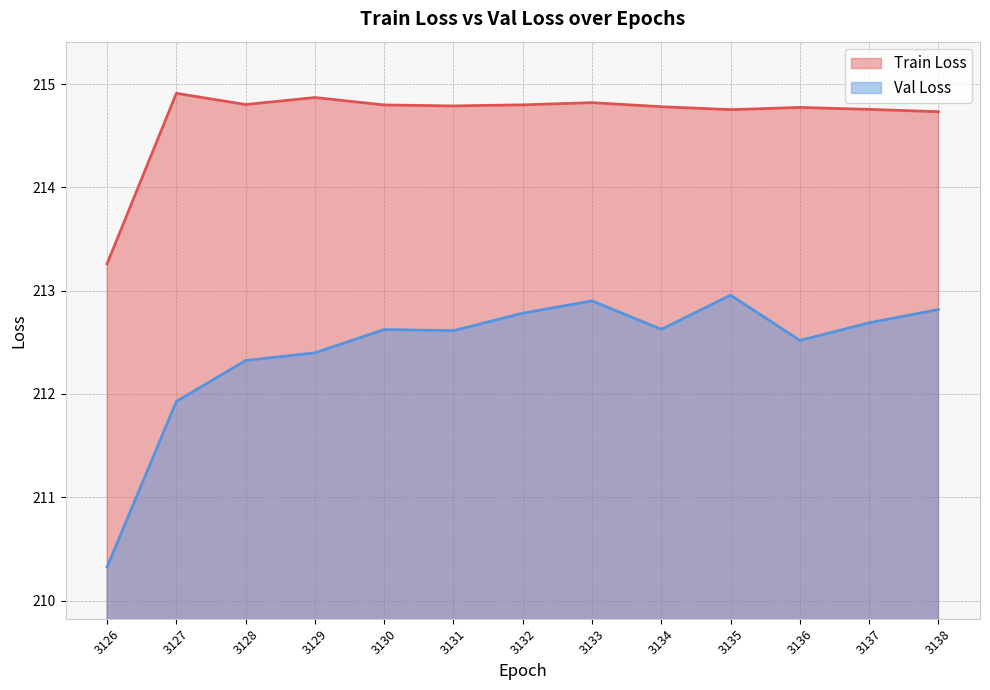

Rank the series by their average value, from highest to lowest.

Train Loss, Val Loss